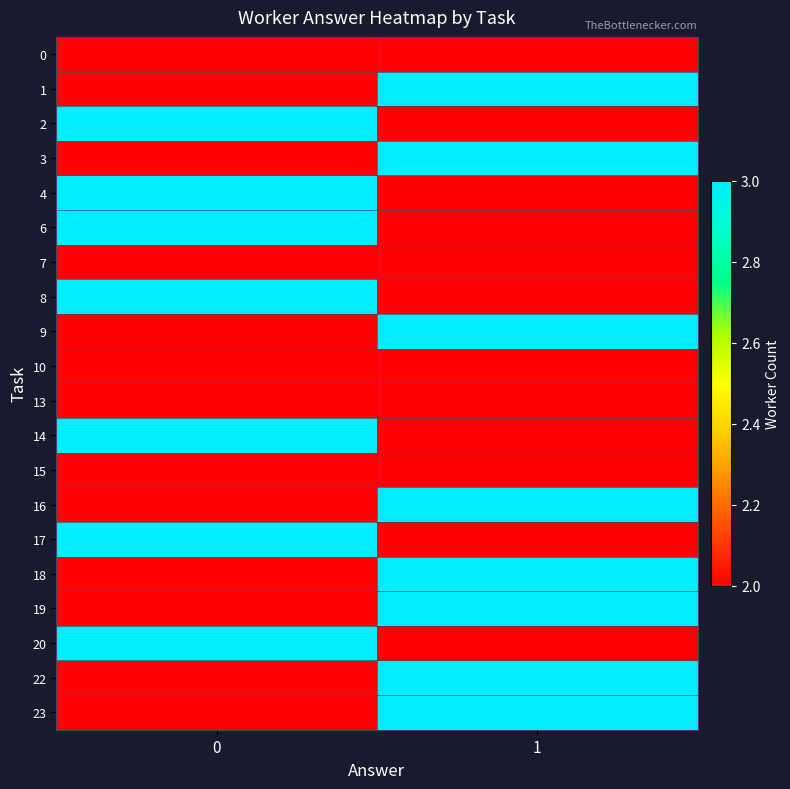

Which series has the largest total across all categories?

1